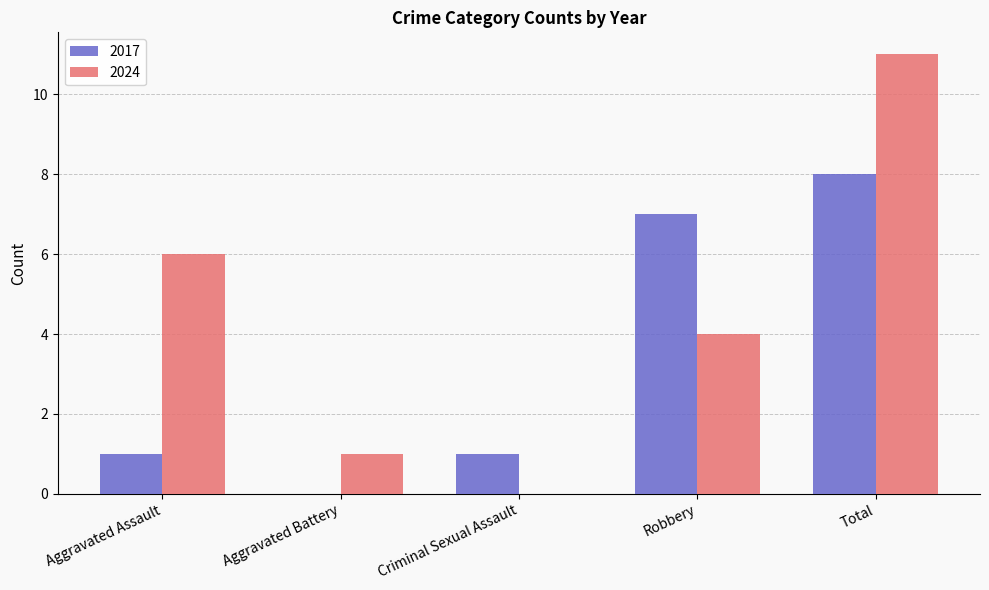

Which series changed the most between Aggravated Assault and Total?

2017